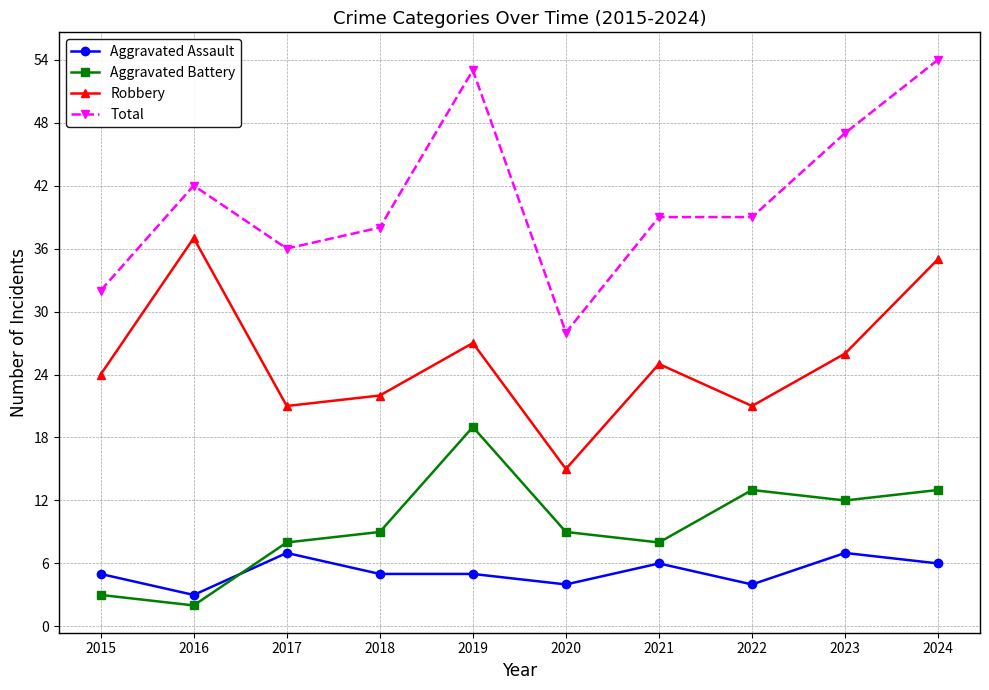

What is the approximate value of Aggravated Battery at 2020, to the nearest 5?

10